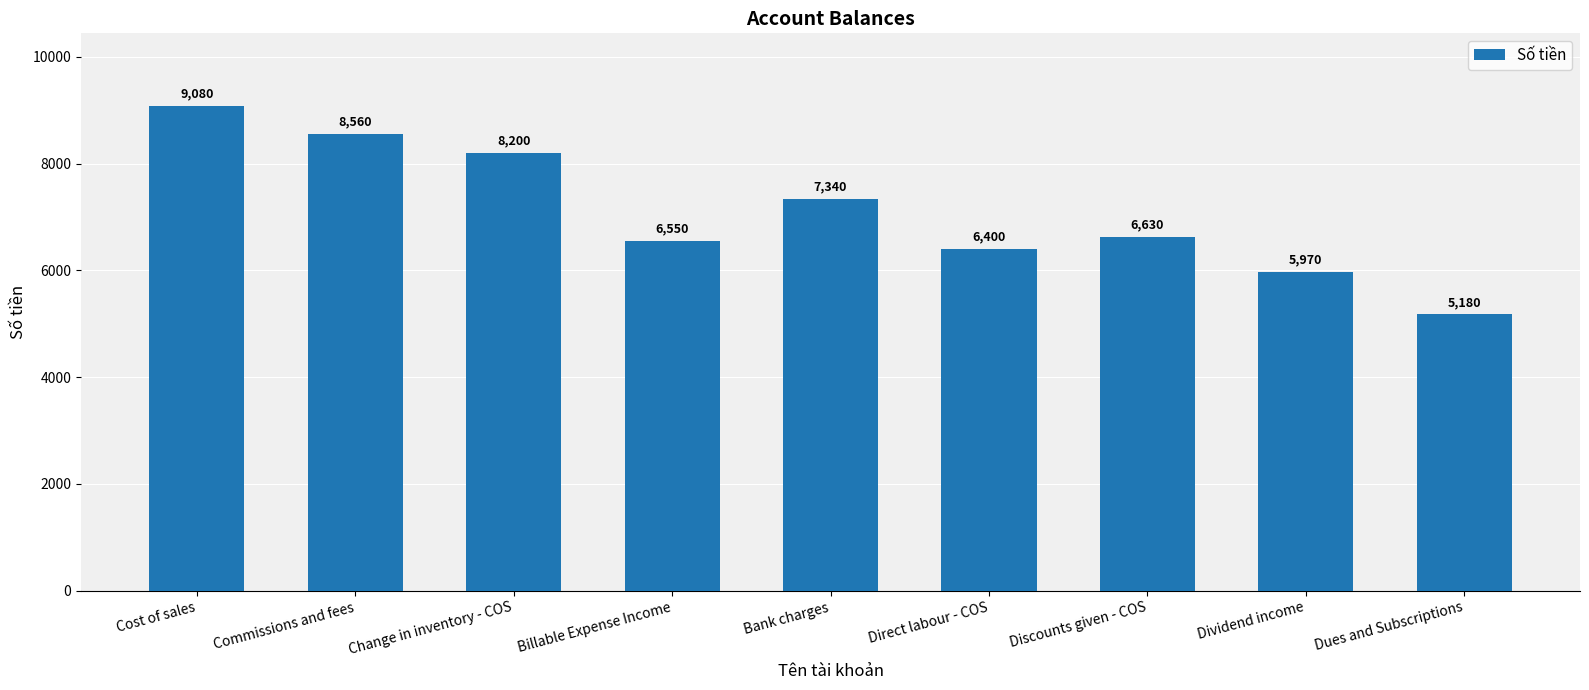

Reading left to right, extract all data points from this chart.

Cost of sales=9080	Commissions and fees=8560	Change in inventory - COS=8200	Billable Expense Income=6550	Bank charges=7340	Direct labour - COS=6400	Discounts given - COS=6630	Dividend income=5970	Dues and Subscriptions=5180